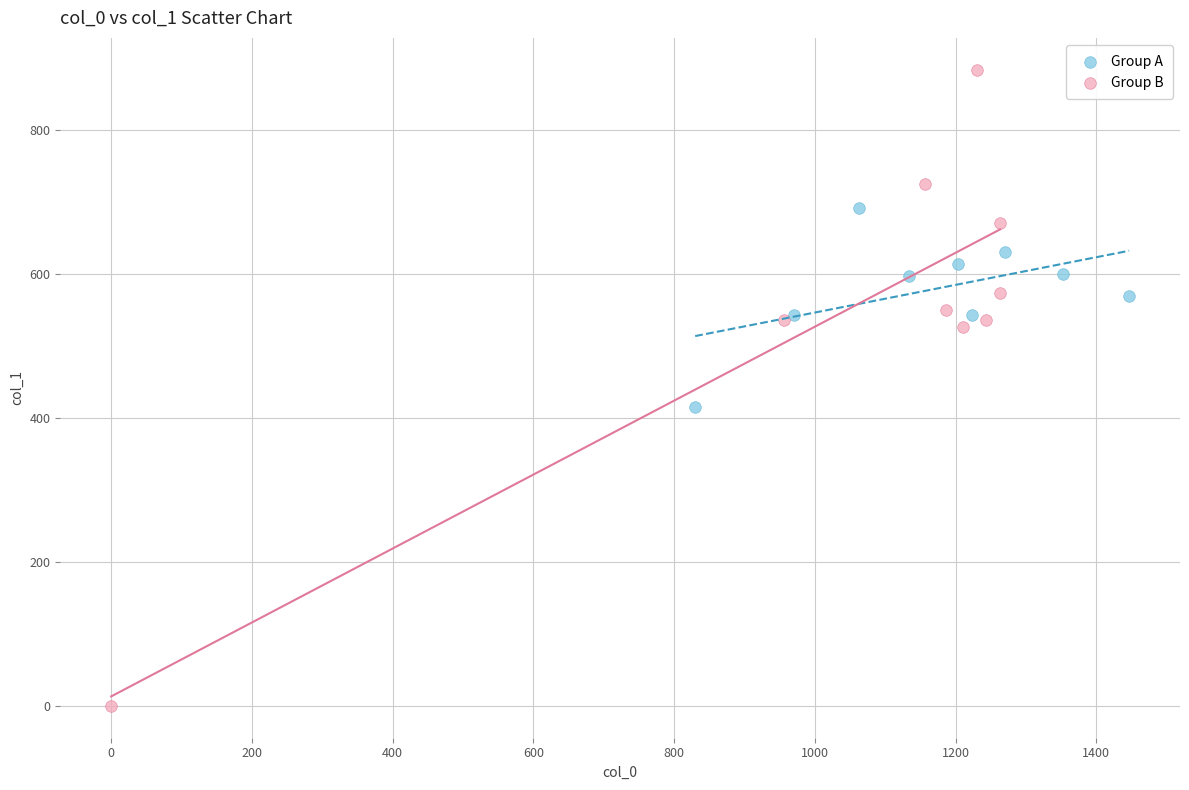

Which series reaches the minimum Y coordinate?

Group B